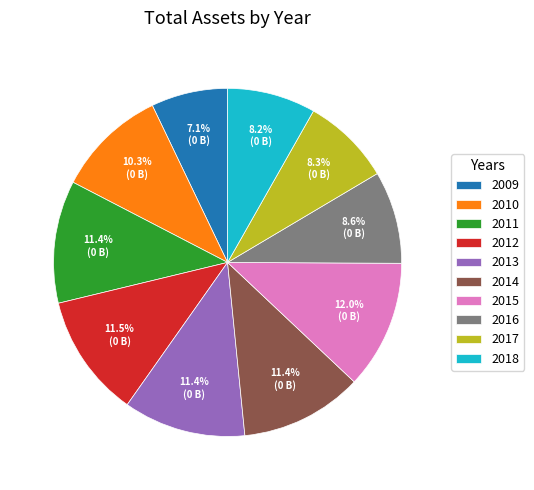

To the nearest percent, what is the difference between the 2015 and 2011 slice percentages?

1%